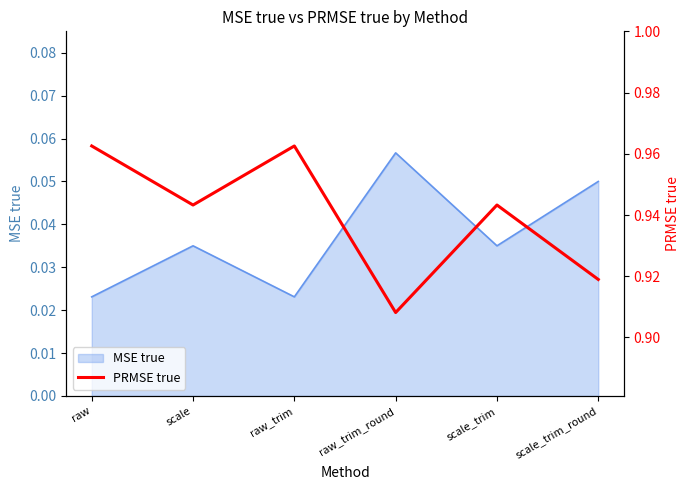

What position from the left is raw_trim_round?

4